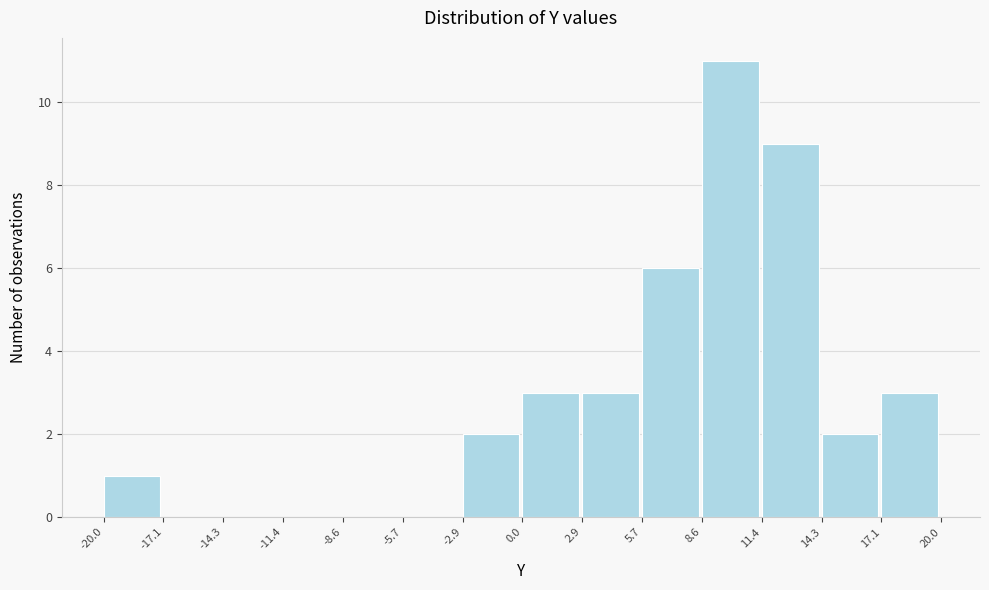

Reading left to right, transcribe this chart: for each bar, give the range it covers on the x-axis and its height. The values are not printed on the chart, so give them approximately, as read against the axis.

-20.0 to -17.1: 1
-17.1 to -14.3: 0
-14.3 to -11.4: 0
-11.4 to -8.6: 0
-8.6 to -5.7: 0
-5.7 to -2.9: 0
-2.9 to 0.0: 2
0.0 to 2.9: 3
2.9 to 5.7: 3
5.7 to 8.6: 6
8.6 to 11.4: 11
11.4 to 14.3: 9
14.3 to 17.1: 2
17.1 to 20.0: 3